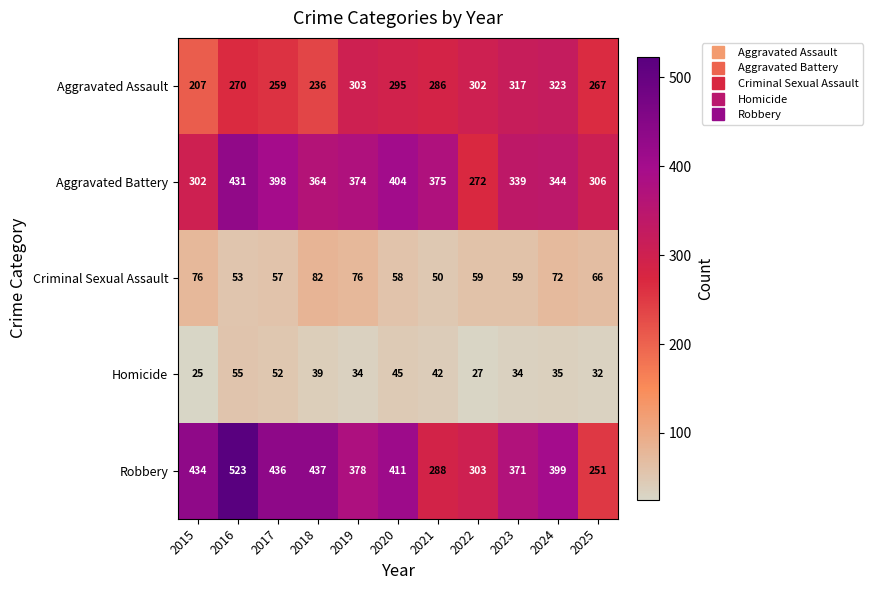

What is the smallest value displayed?

25